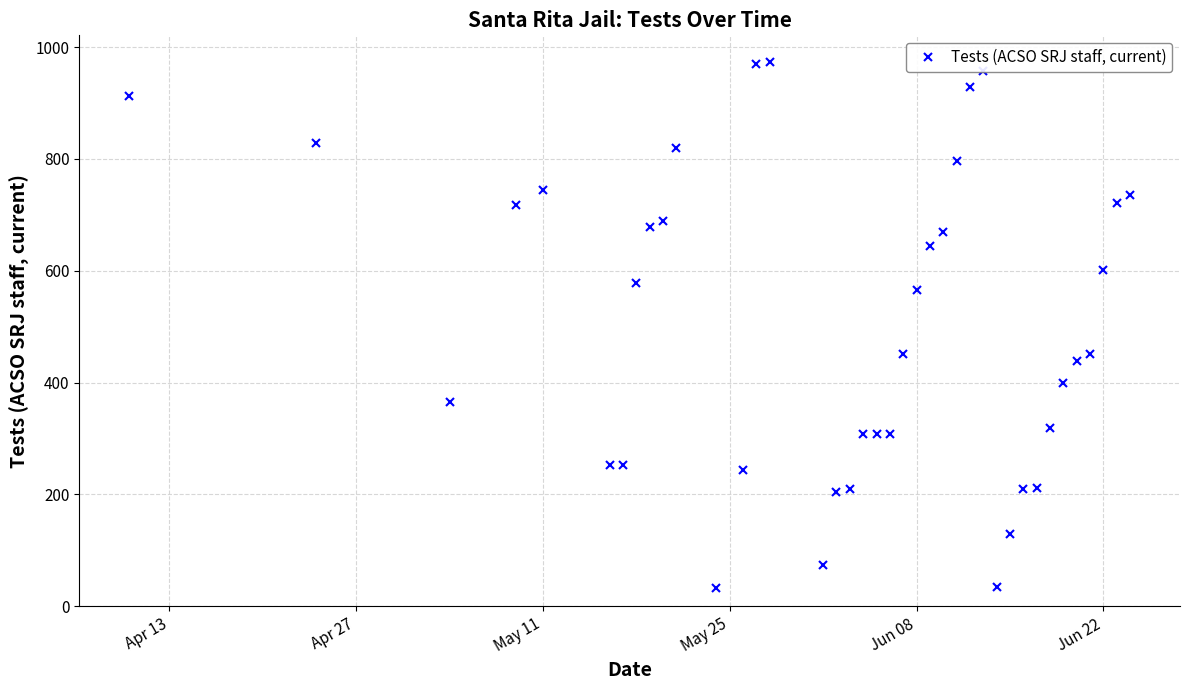

What is the greatest value displayed?

974